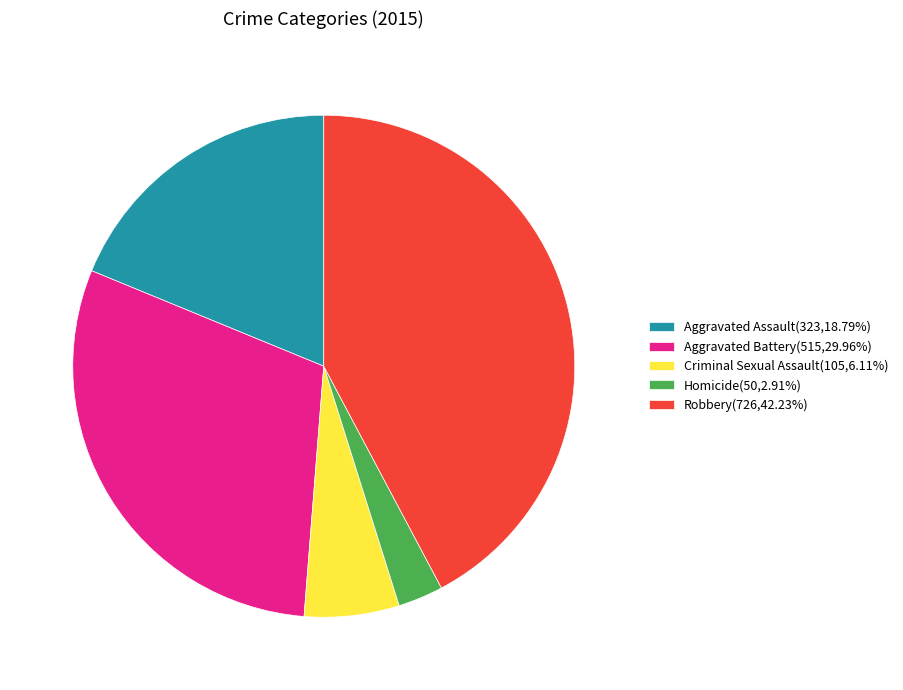

Is the sum of Criminal Sexual Assault(105,6.11%) and Aggravated Assault(323,18.79%) greater than half?

No